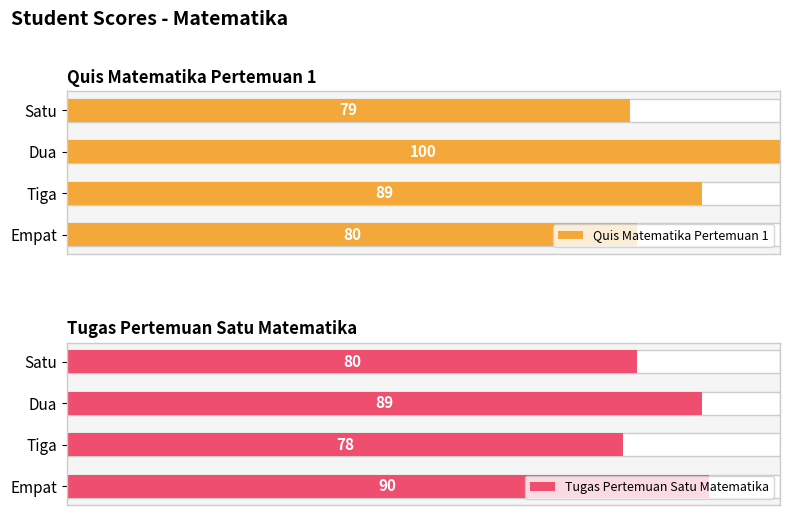

The value of Quis Matematika Pertemuan 1 at Dua is 20. True or false?

False